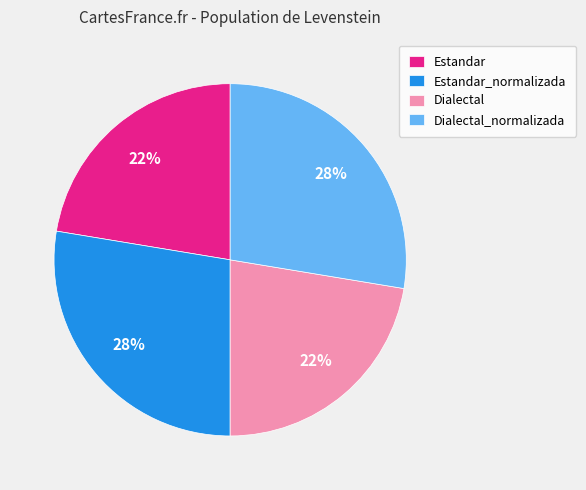

Is Estandar the majority of the pie?

No